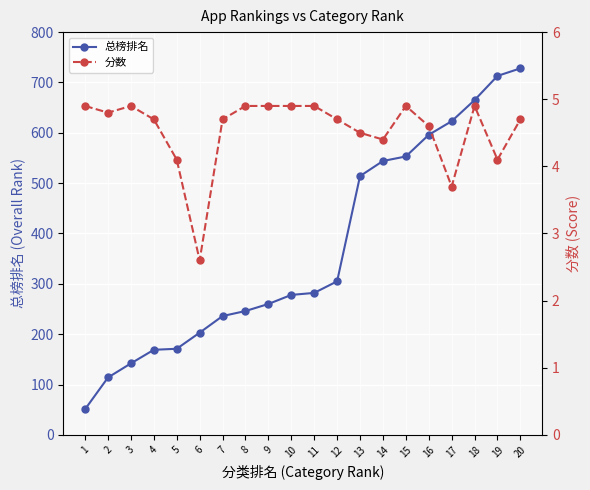

Is the value of 分数 at 2 greater than the value of 总榜排名 at 7?

No